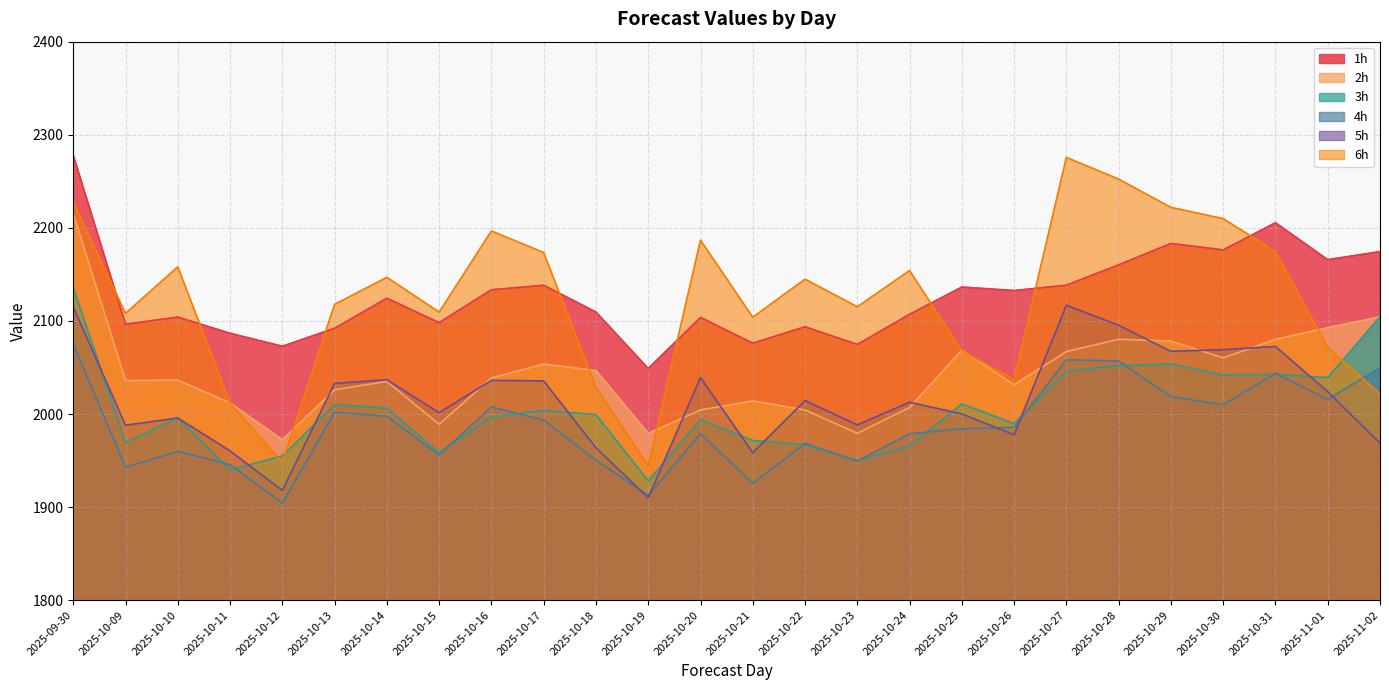

What is the value of the 5h point at the 16th from the left?

1988.3